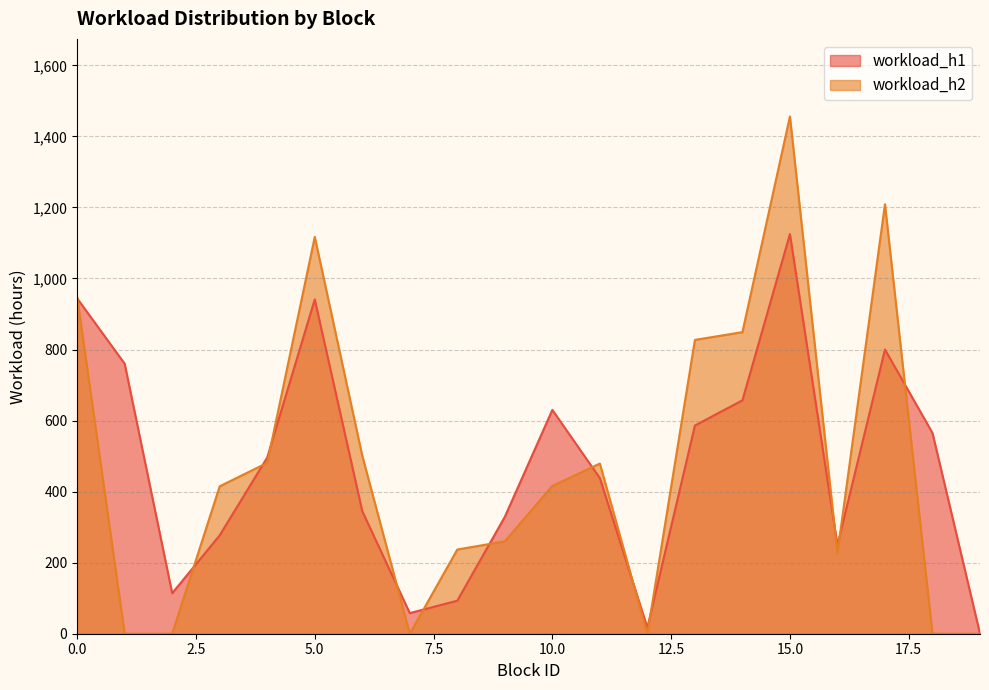

Does the chart display data point markers on the line(s)?

No